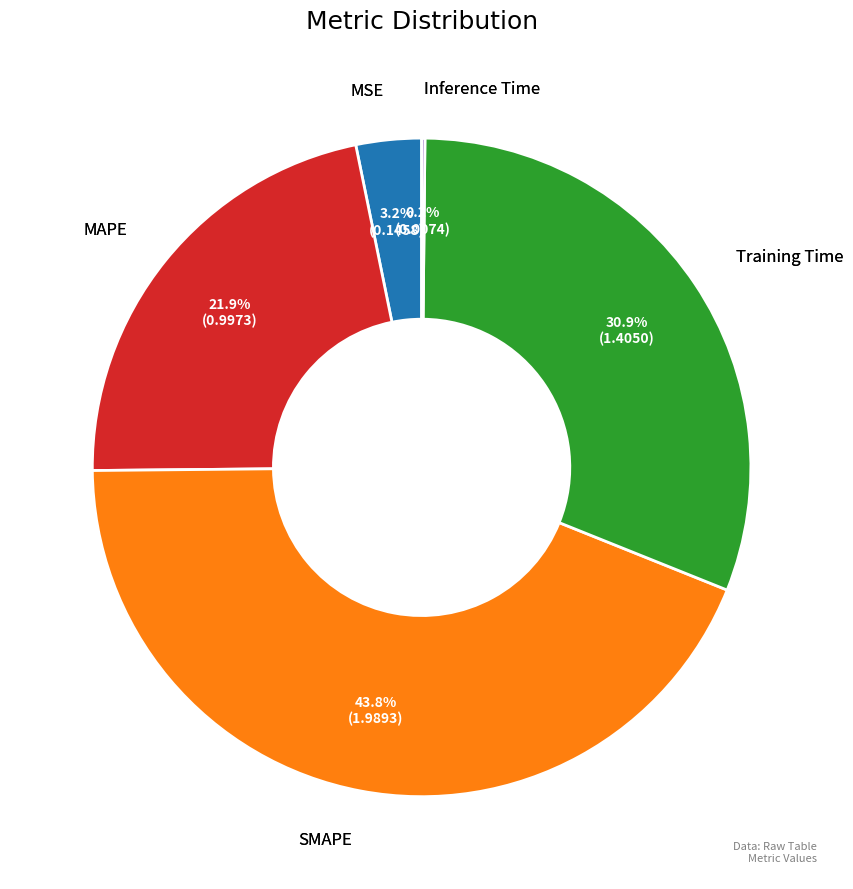

Is there any slice that represents more than half of the pie?

No